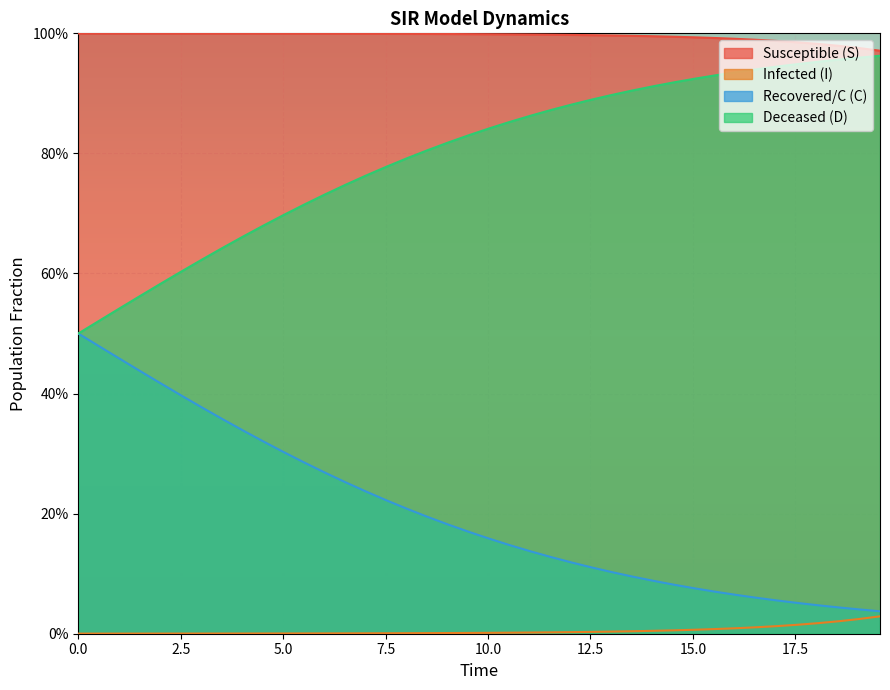

Reading left to right, list all the values displayed in this chart.

S: 1.0	1.0	1.0	1.0	1.0	1.0	1.0	1.0	1.0	1.0	1.0	1.0	1.0	1.0	1.0	1.0	1.0	1.0	1.0	1.0	1.0	1.0	1.0	1.0	1.0	1.0	1.0	1.0	1.0	1.0	1.0	1.0	1.0	1.0	1.0	1.0	1.0	1.0	1.0	1.0
I: 0.0	0.0	0.0	0.0	0.0	0.0	0.0	0.0	0.0	0.0	0.0	0.0	0.0	0.0	0.0	0.0	0.0	0.0	0.0	0.0	0.0	0.0	0.0	0.0	0.0	0.0	0.0	0.0	0.0	0.0	0.0	0.0	0.0	0.0	0.0	0.0	0.0	0.0	0.0	0.0
C: 0.5	0.5	0.5	0.6	0.6	0.6	0.6	0.6	0.7	0.7	0.7	0.7	0.7	0.7	0.8	0.8	0.8	0.8	0.8	0.8	0.8	0.9	0.9	0.9	0.9	0.9	0.9	0.9	0.9	0.9	0.9	0.9	0.9	0.9	0.9	0.9	1.0	1.0	1.0	1.0
D: 0.5	0.5	0.5	0.4	0.4	0.4	0.4	0.4	0.3	0.3	0.3	0.3	0.3	0.3	0.2	0.2	0.2	0.2	0.2	0.2	0.2	0.1	0.1	0.1	0.1	0.1	0.1	0.1	0.1	0.1	0.1	0.1	0.1	0.1	0.1	0.1	0.0	0.0	0.0	0.0